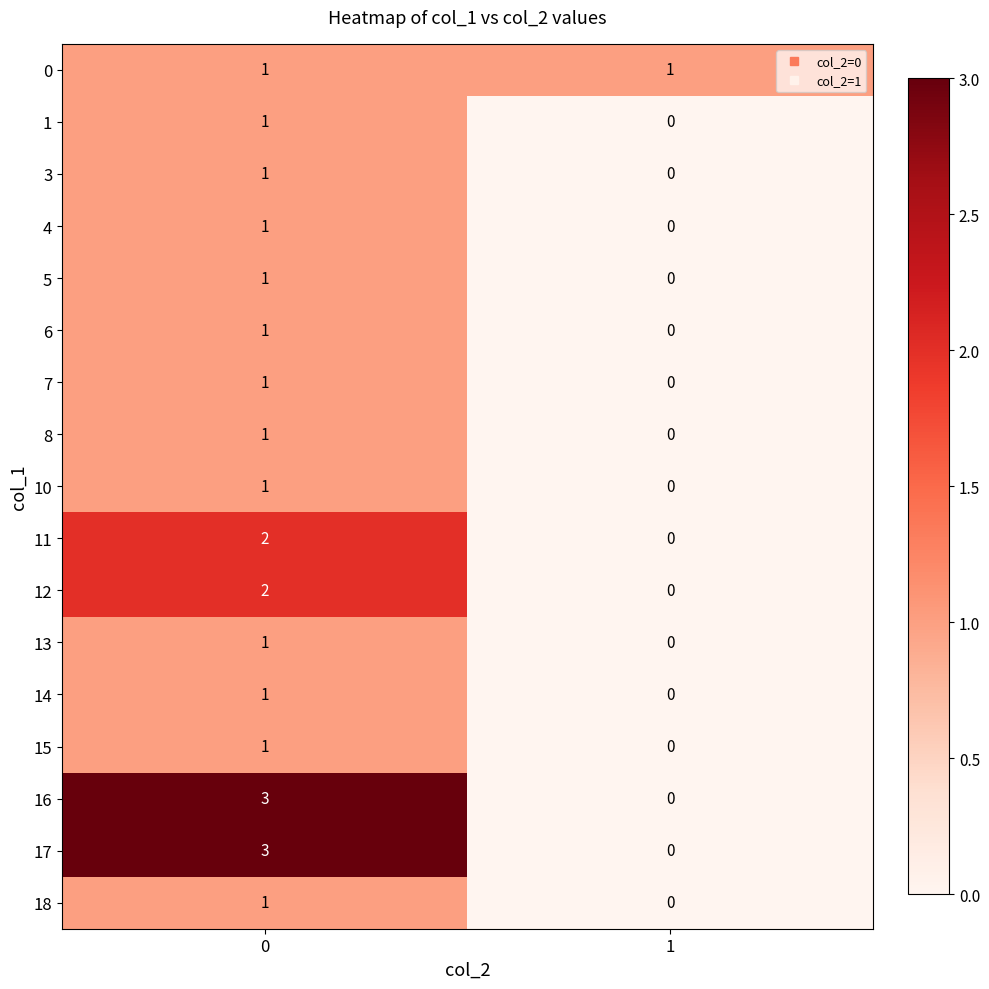

The 18 series shows 1 at 1. True or false?

False